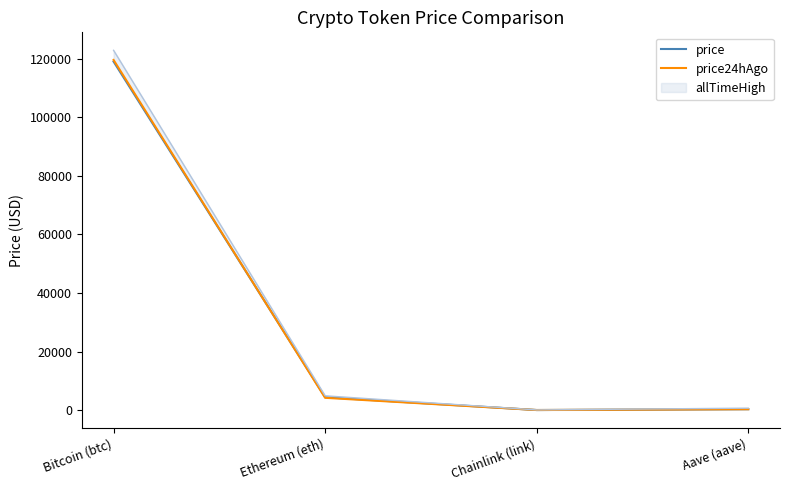

Which label corresponds to the largest value in the chart?

Bitcoin (btc)